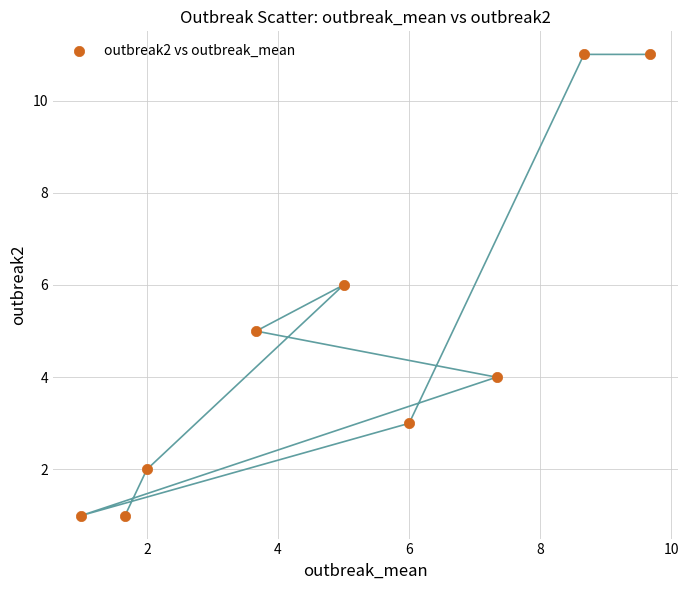

What is the average Y value?

5